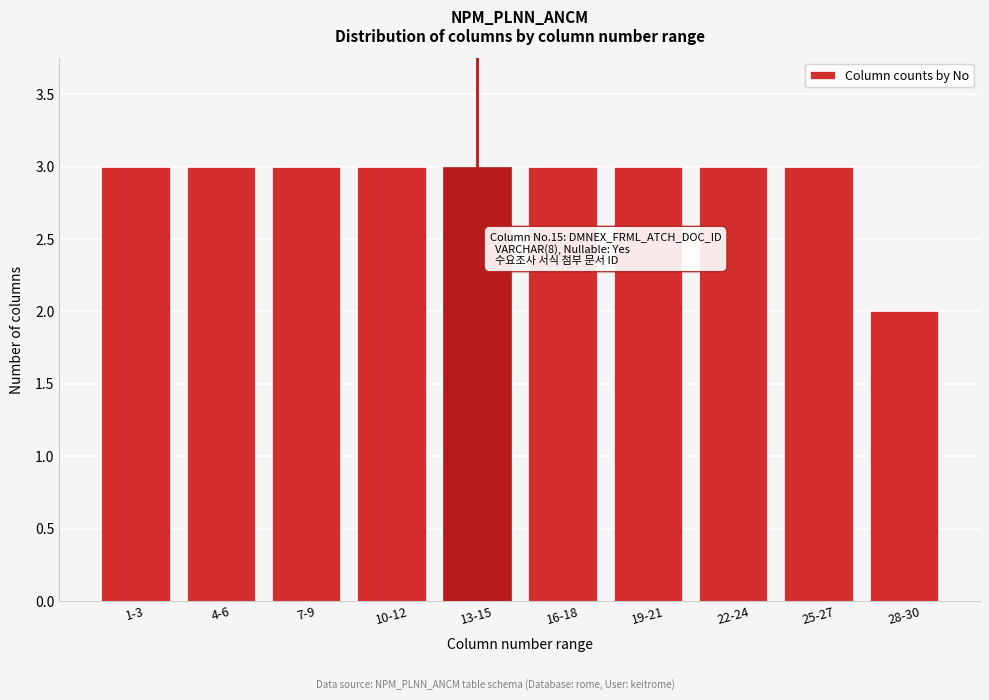

Reading left to right, list all the values displayed in this chart.

1-3=3	4-6=3	7-9=3	10-12=3	13-15=3	16-18=3	19-21=3	22-24=3	25-27=3	28-30=2